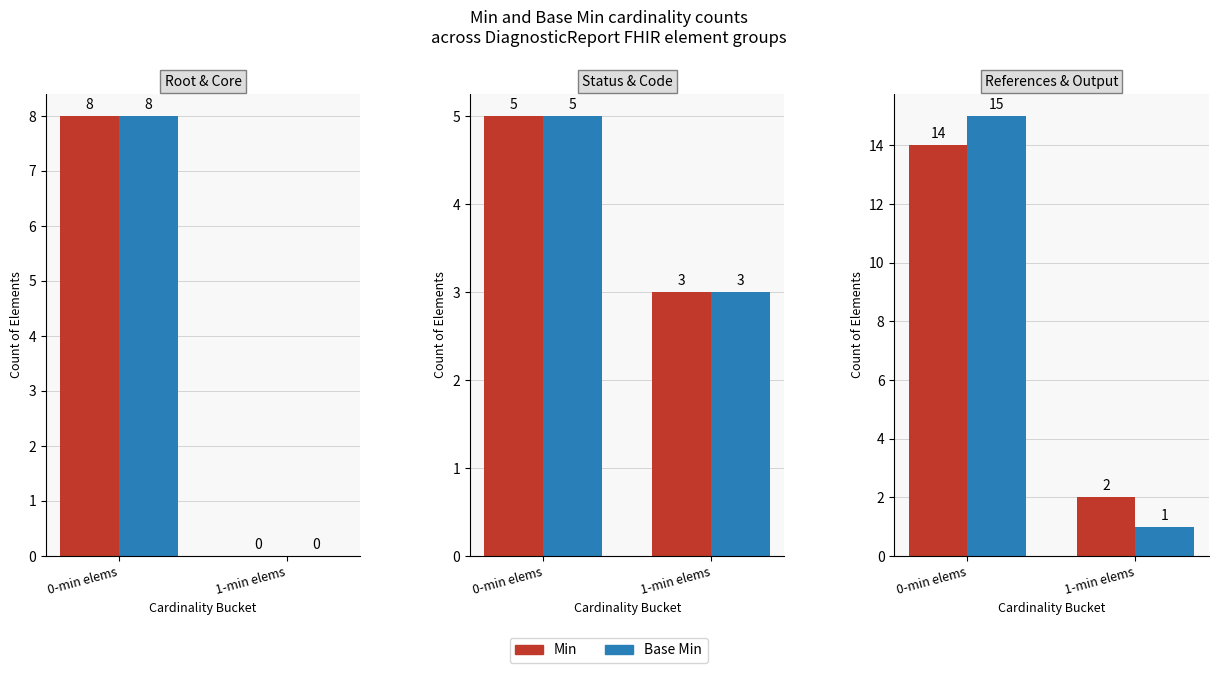

At which label does Base Min reach its minimum?

1-min elems